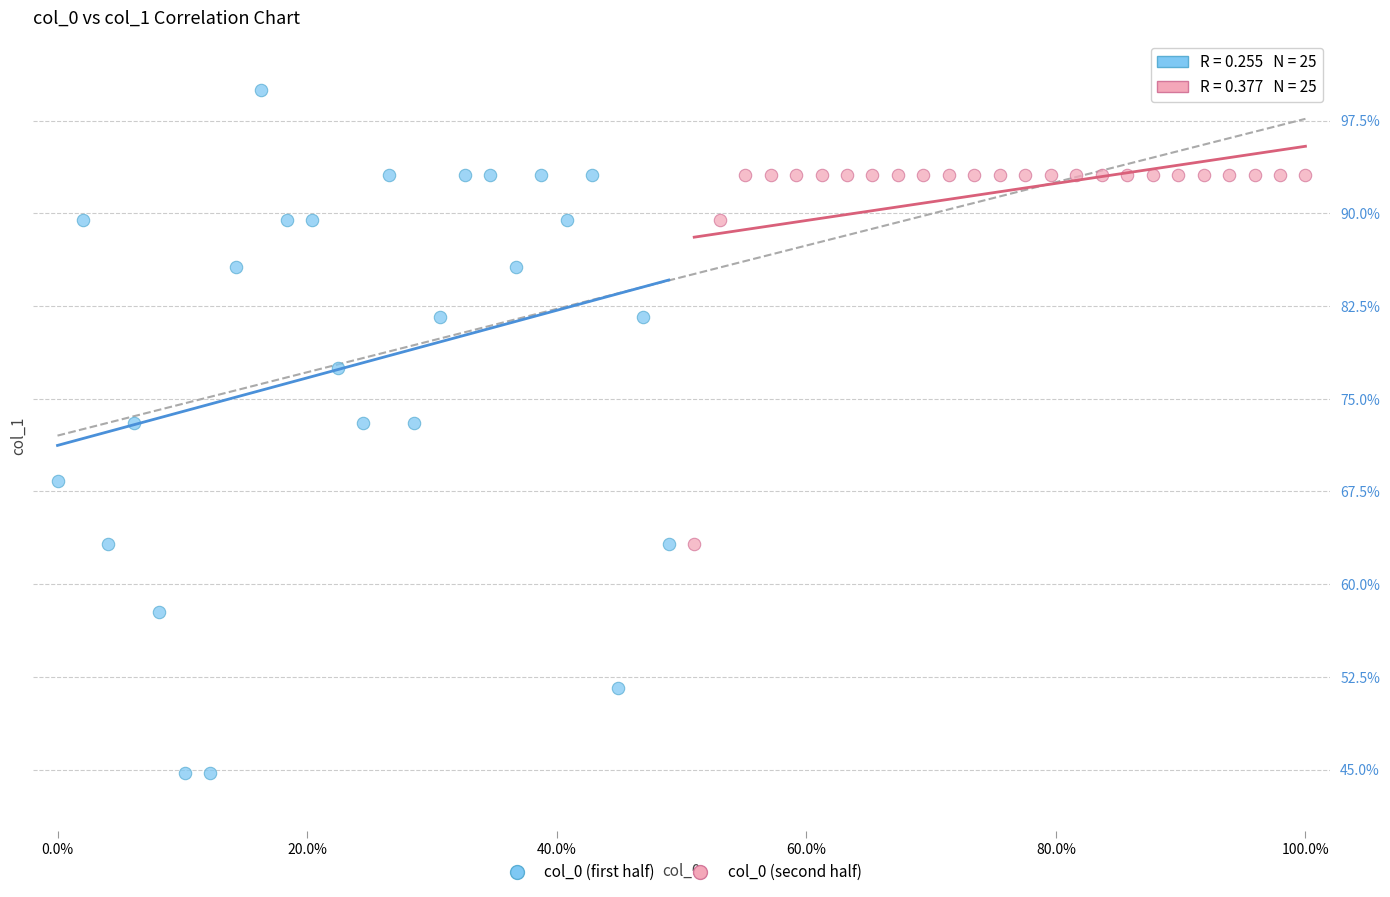

Which series has the largest Y range (max minus min)?

col_0 (first half)